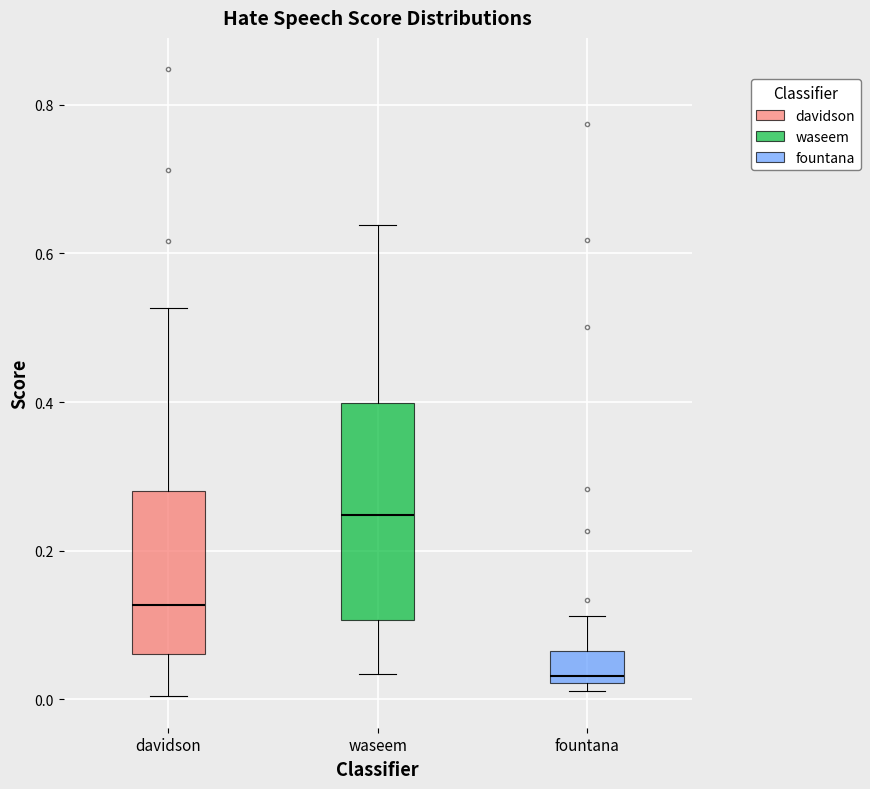

Which box is the tallest, from its lower edge to its upper edge?

waseem